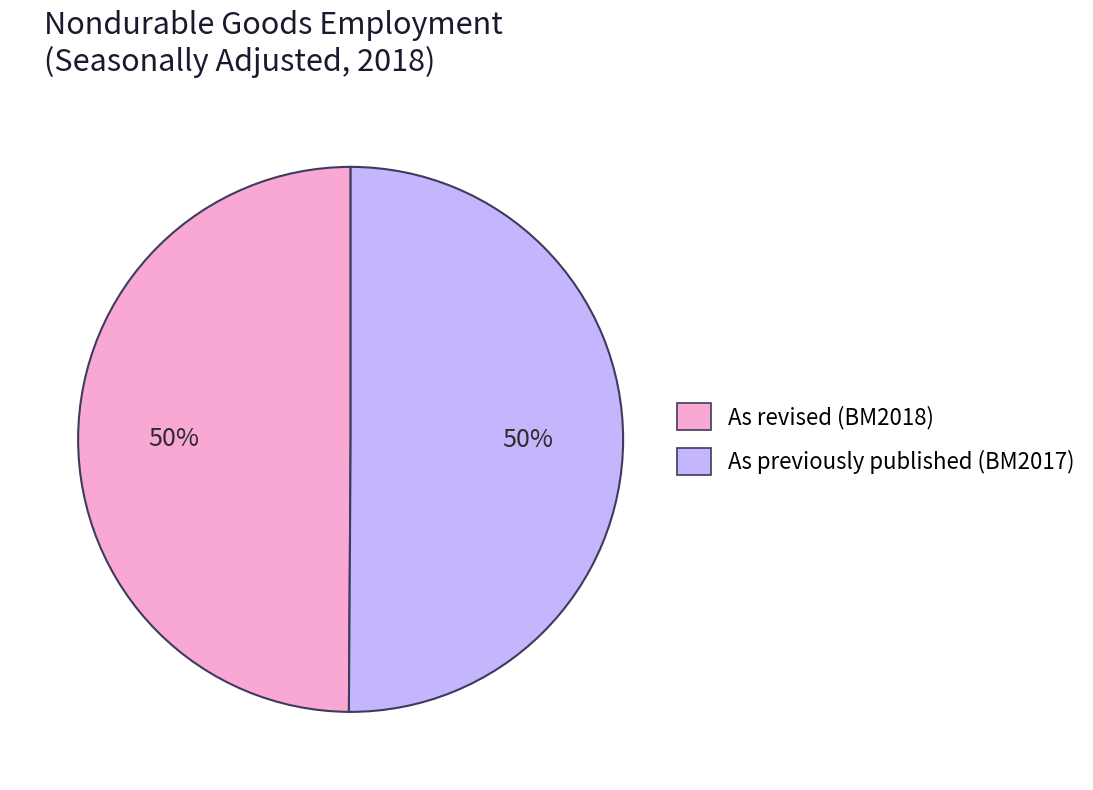

How many segments does this pie chart have?

2